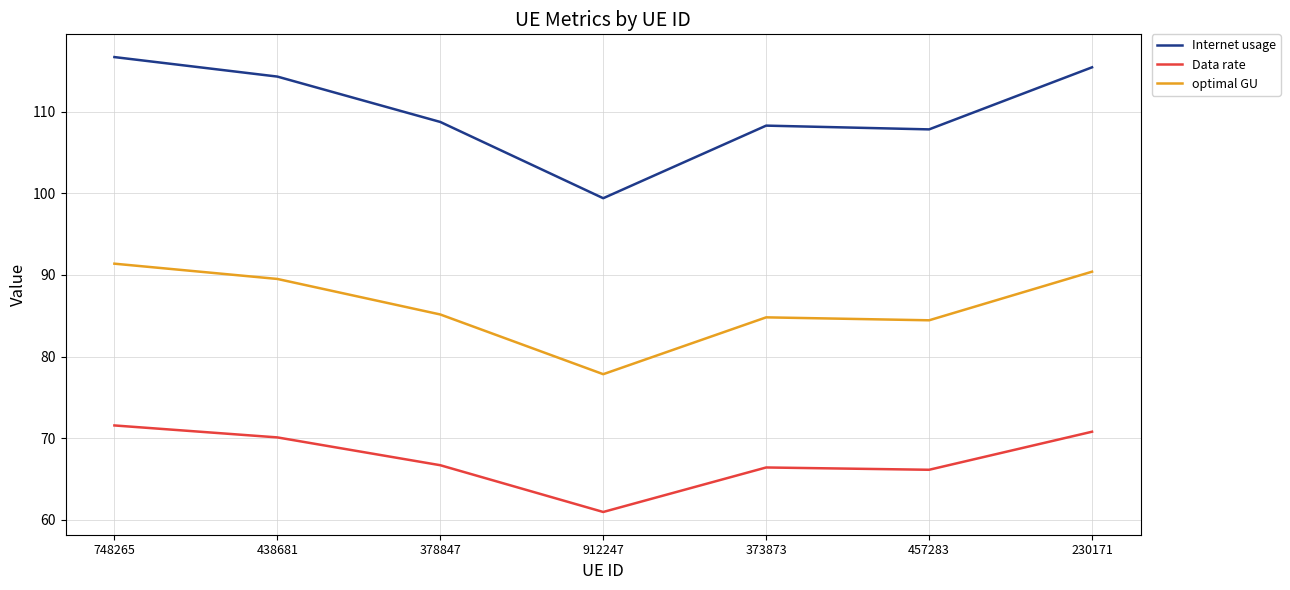

What is the difference between the Data rate values at 457283 and 378847?

0.6